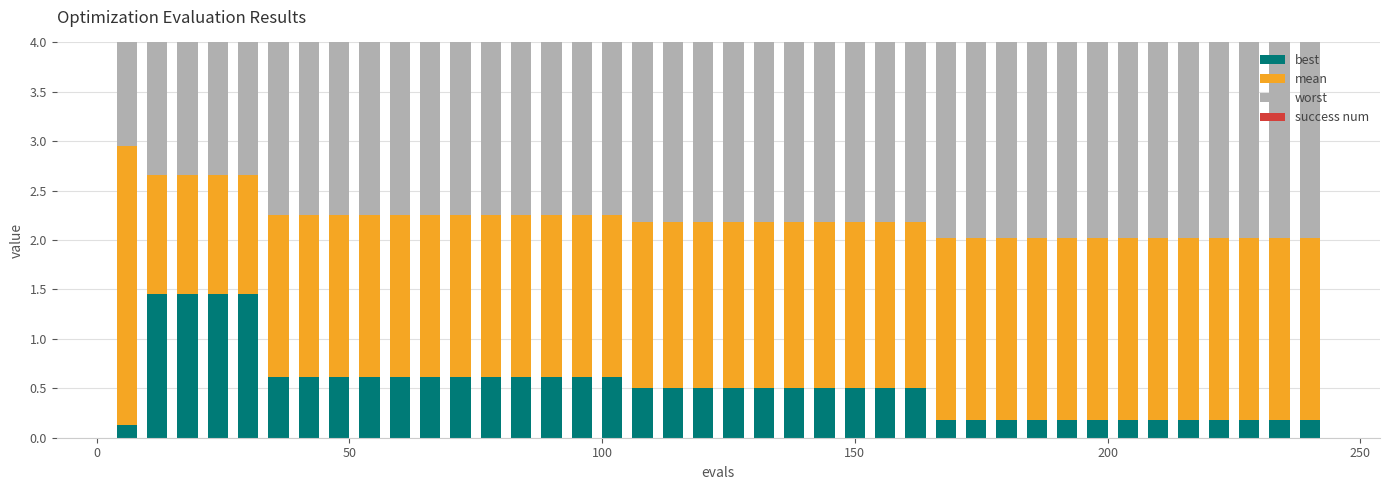

How many bars are there in total?

40